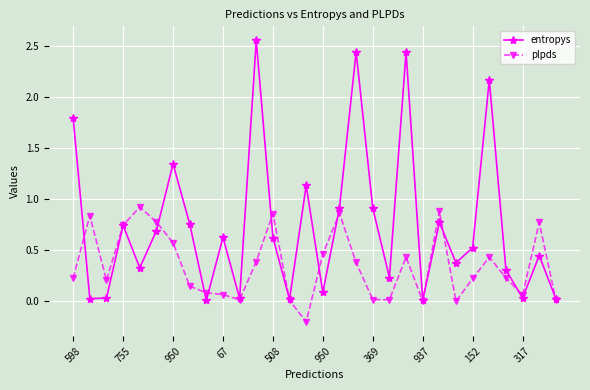

Rank the series by their average value, from highest to lowest.

entropys, plpds